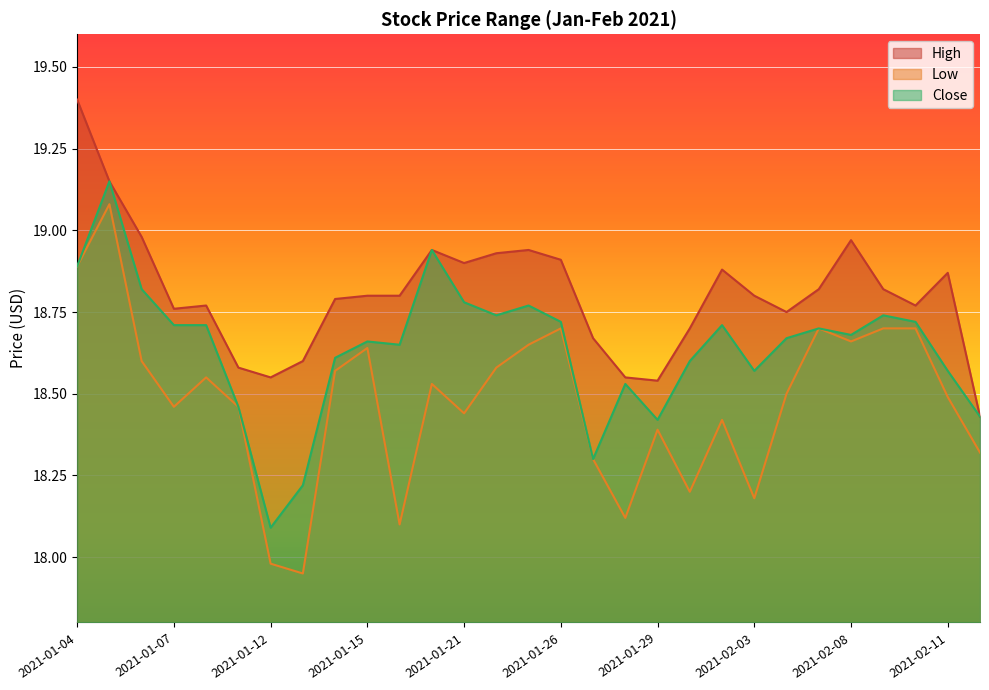

True or false: High and Low cross at least once.

False